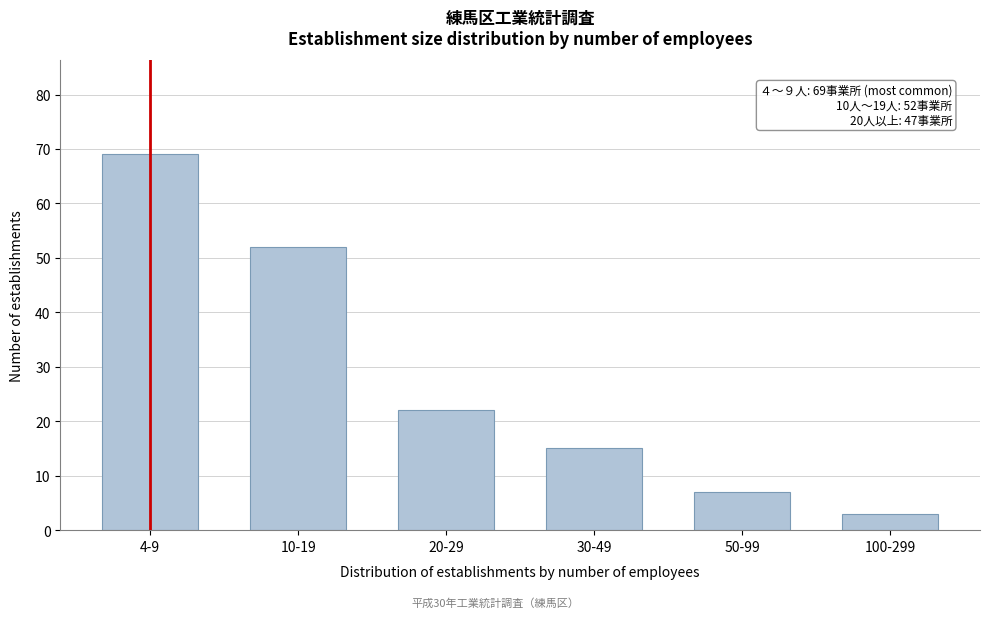

Reading left to right, extract all data points from this chart.

69	52	22	15	7	3